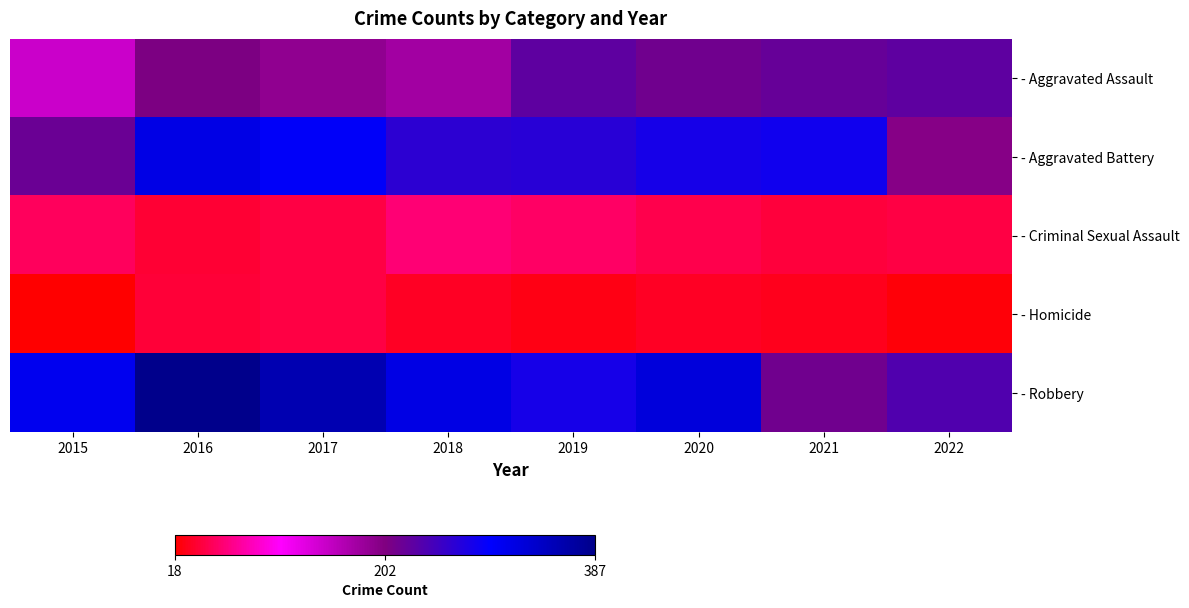

What is the smallest value displayed?

18